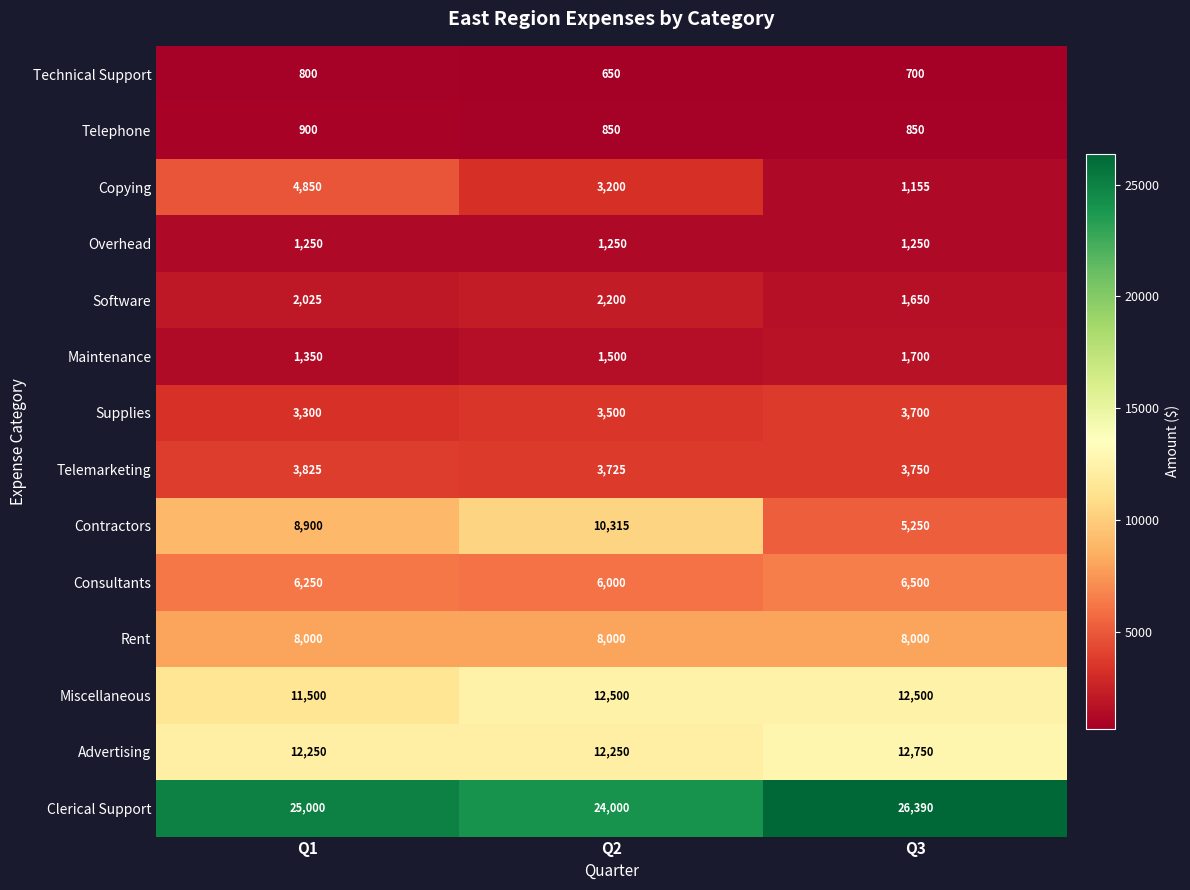

True or false: Consultants has a value of 6250 at Q1.

True